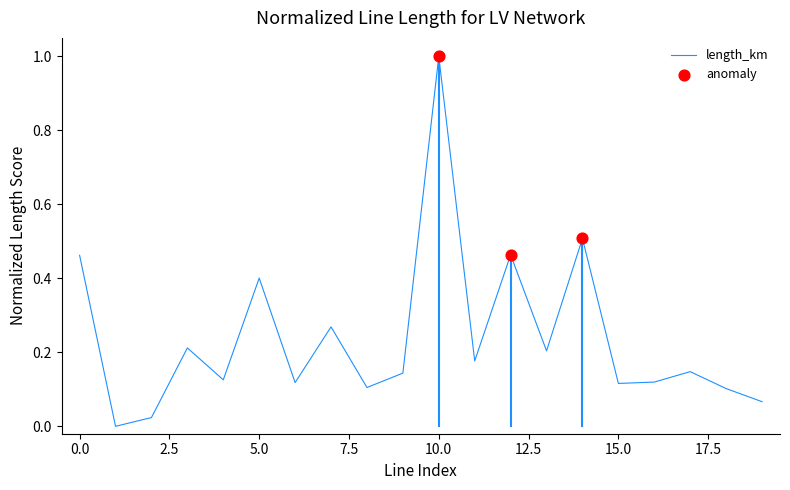

What is the greatest value displayed?

1.0